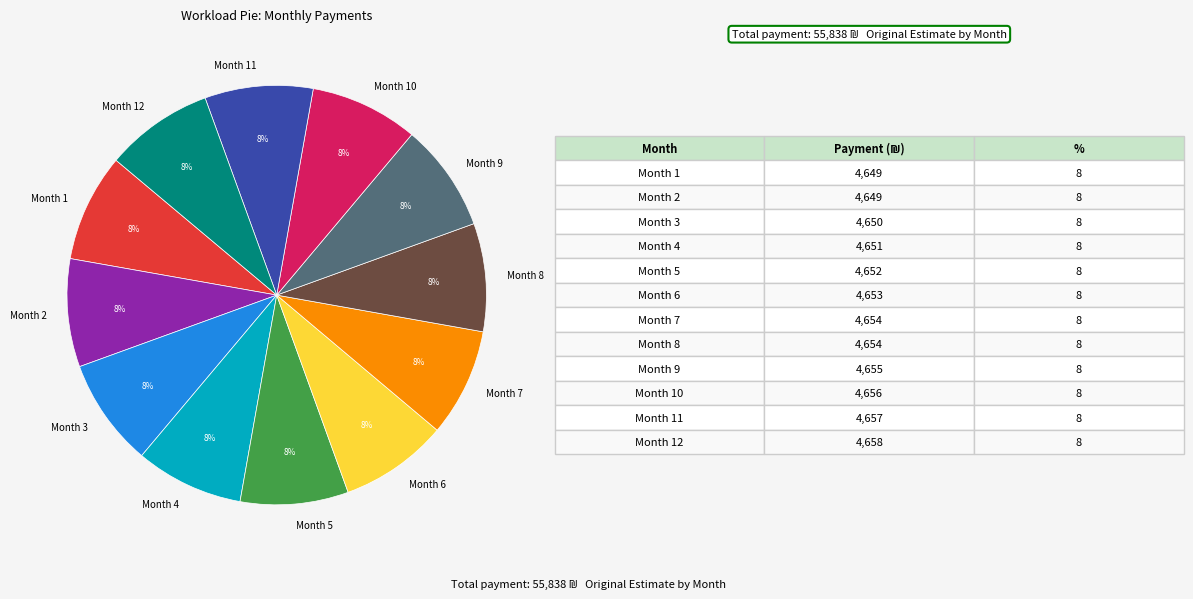

Approximately how many times larger is the value at Month 3 compared to Month 2?

1.0